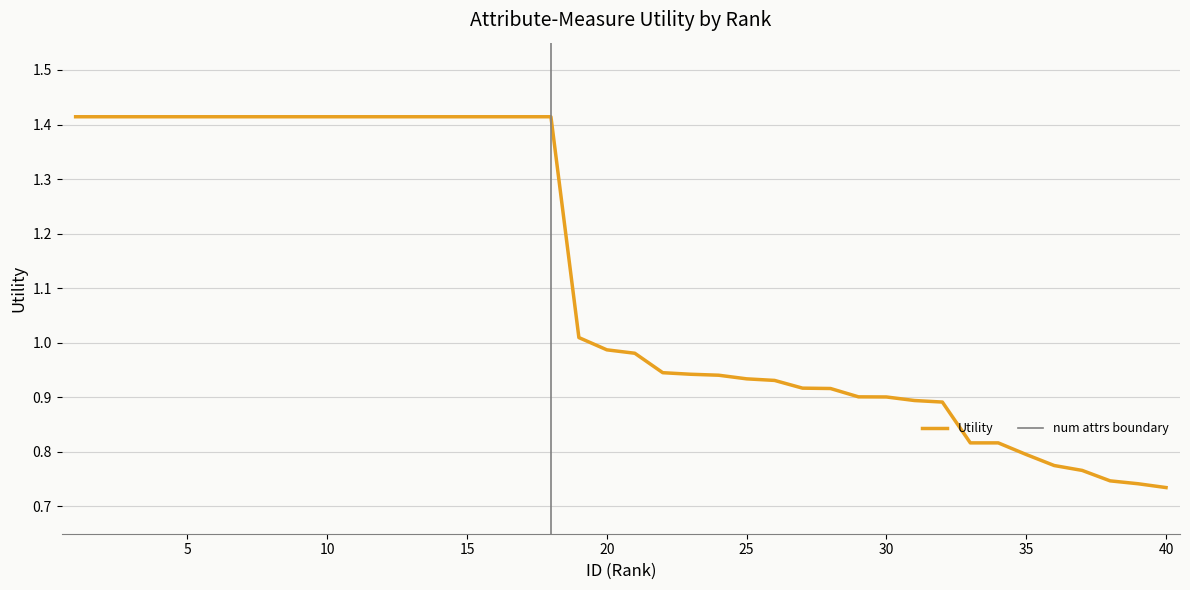

Reading right to left, what are all the values shown in this chart?

40=0.7	39=0.7	38=0.7	37=0.8	36=0.8	35=0.8	34=0.8	33=0.8	32=0.9	31=0.9	30=0.9	29=0.9	28=0.9	27=0.9	26=0.9	25=0.9	24=0.9	23=0.9	22=0.9	21=1.0	20=1.0	19=1.0	18=1.4	17=1.4	16=1.4	15=1.4	14=1.4	13=1.4	12=1.4	11=1.4	10=1.4	9=1.4	8=1.4	7=1.4	6=1.4	5=1.4	4=1.4	3=1.4	2=1.4	1=1.4